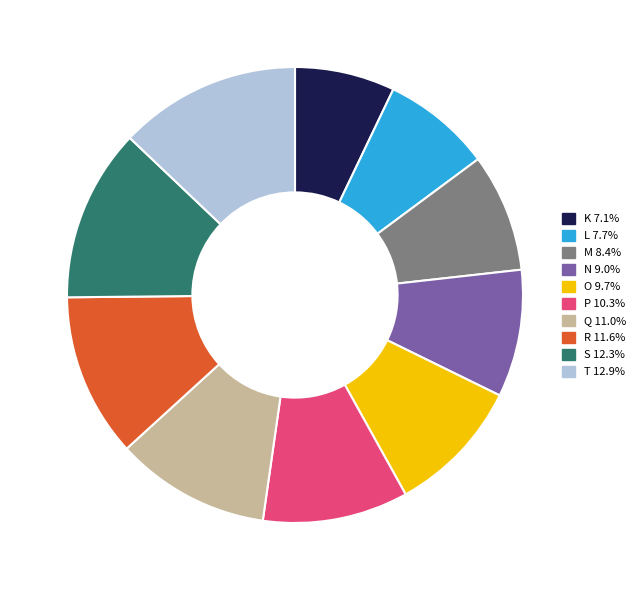

Between T and Q, which is larger?

T